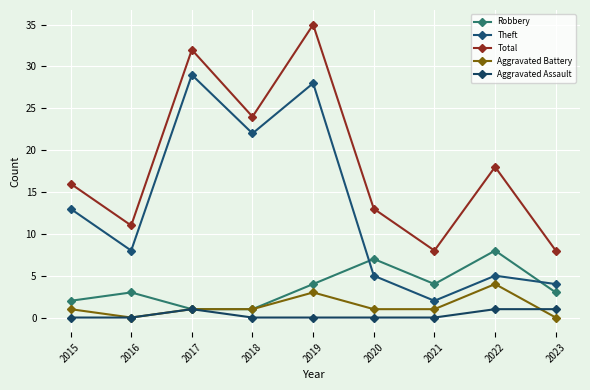

Is it true that Total equals 8 at 2021?

True